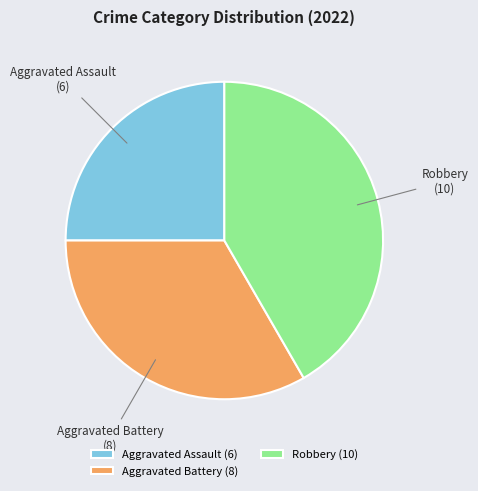

Between Aggravated Assault and Aggravated Battery, which is larger?

Aggravated Battery